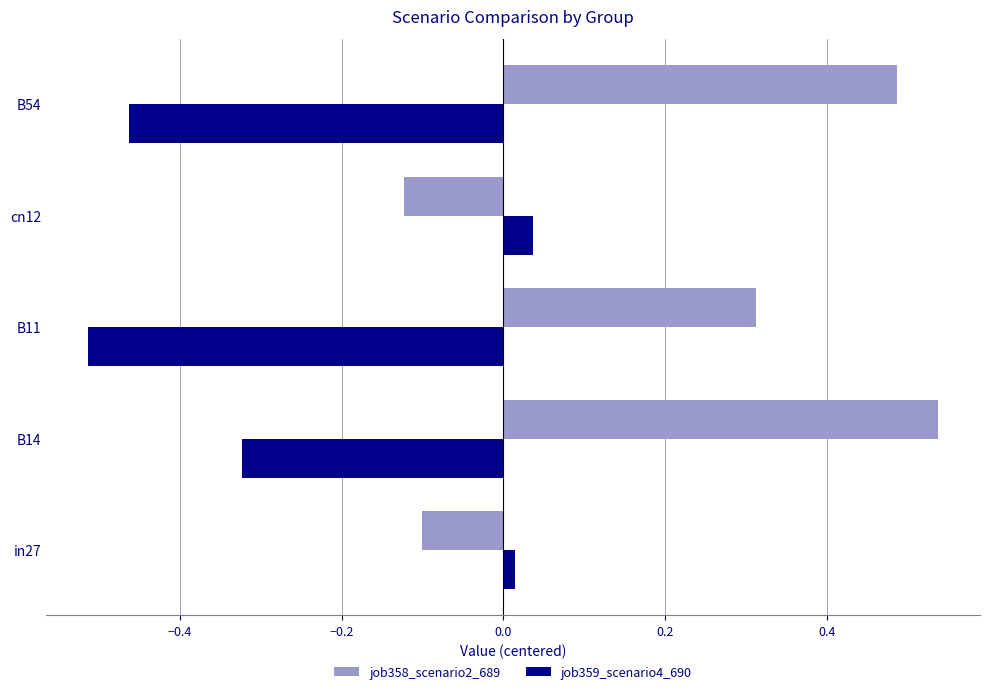

At which label does job359_scenario4_690 reach its peak?

cn12